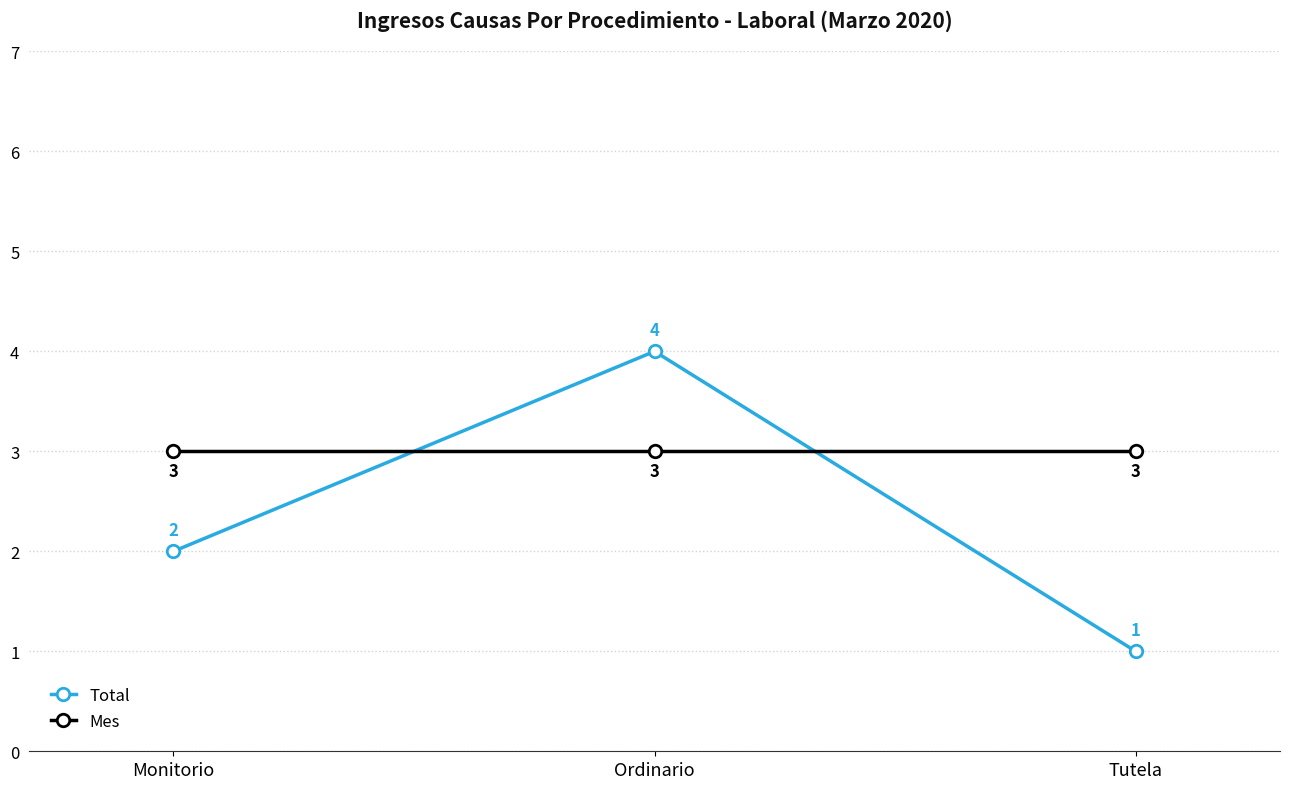

Does the chart have visible grid lines?

Yes